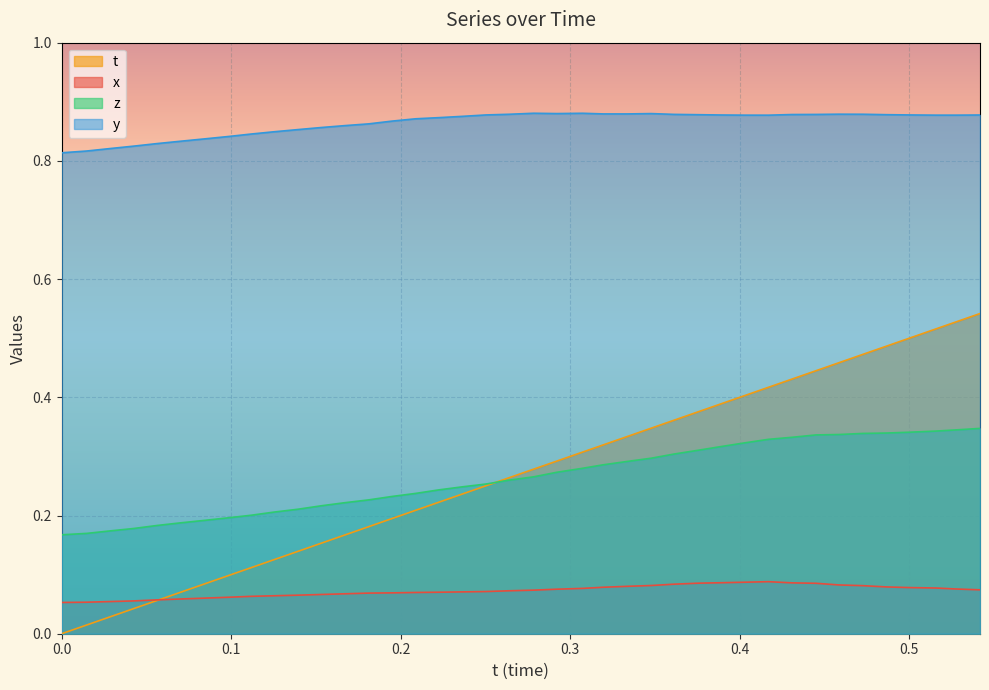

How many distinct data groups are displayed?

4